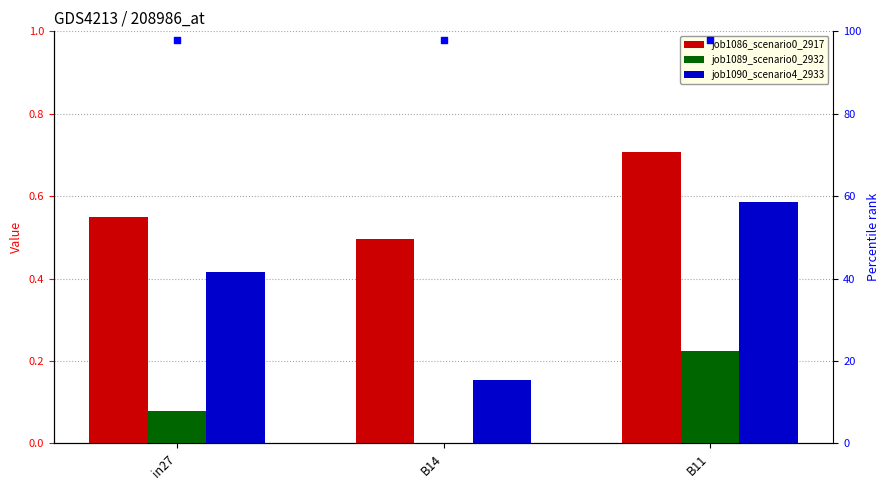

Which series has the largest total across all categories?

percentile rank within the sample